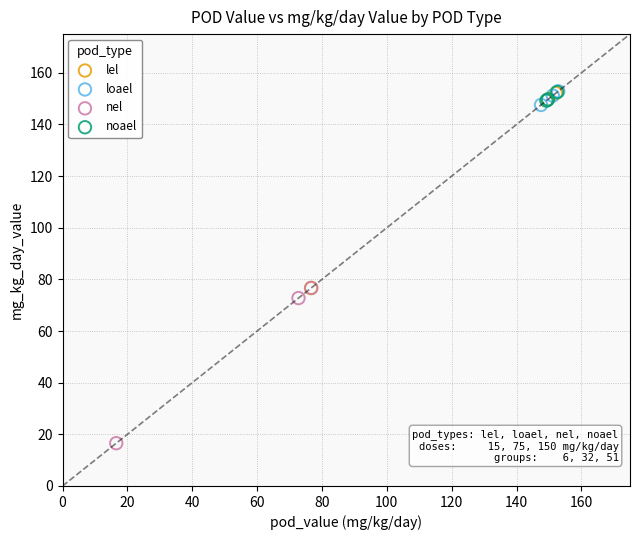

Which series contains the lowest Y value?

nel